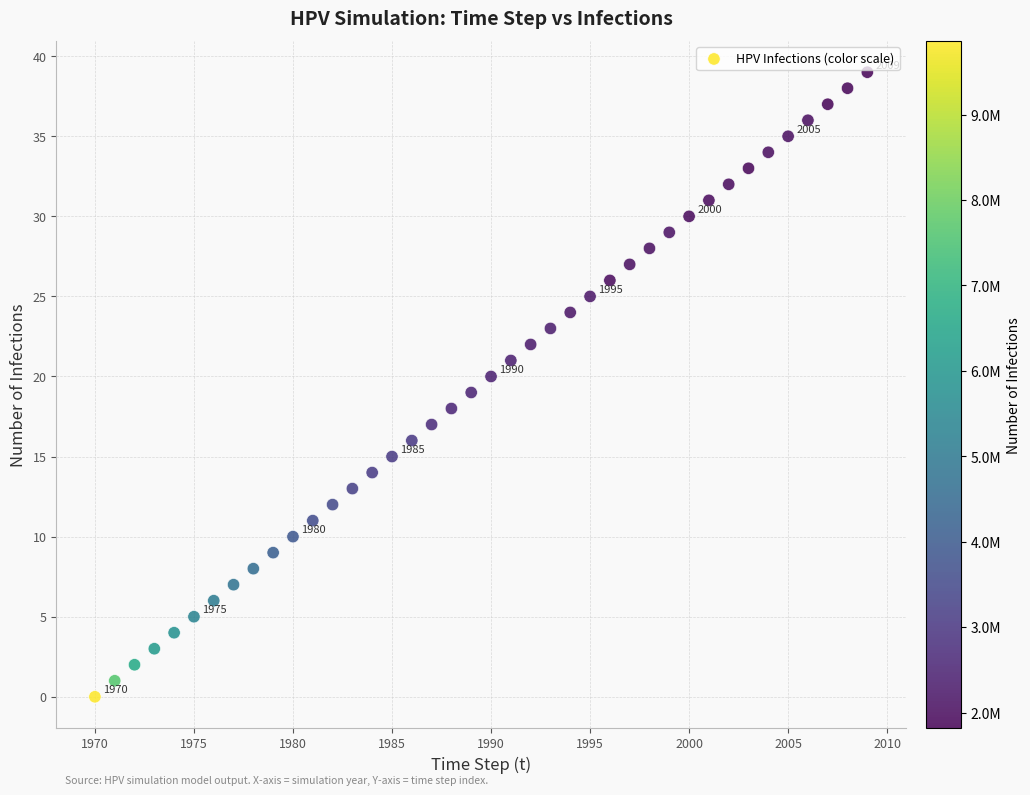

What is the range of Y values (max minus min)?

39